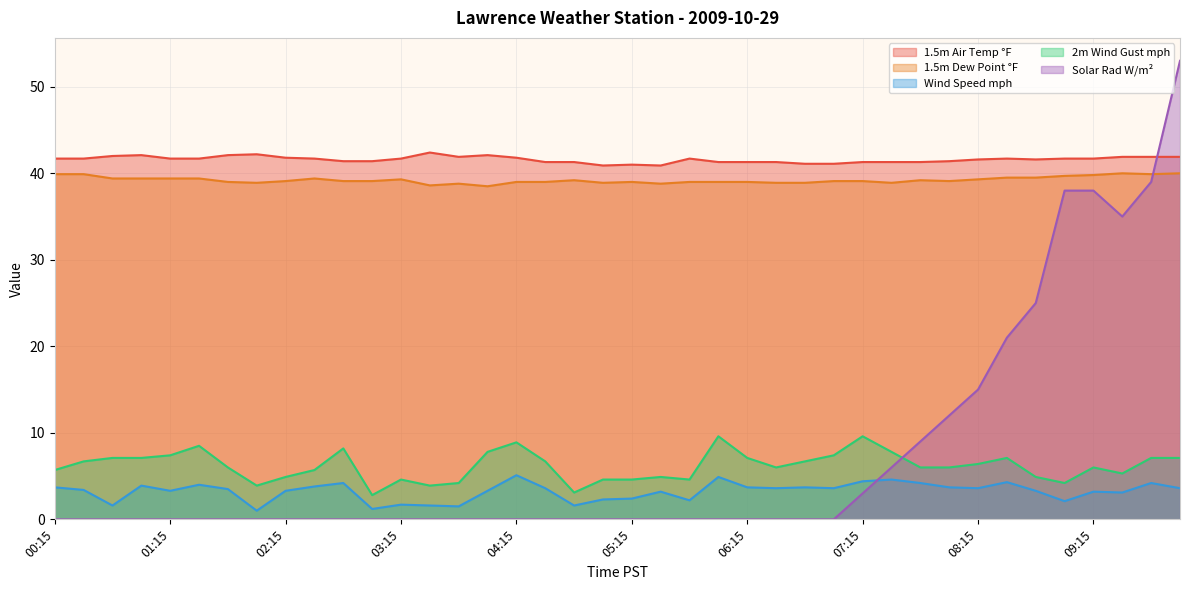

In 1.5m Dew Point °F, how many points are higher than both neighbors (excluding endpoints)?

7